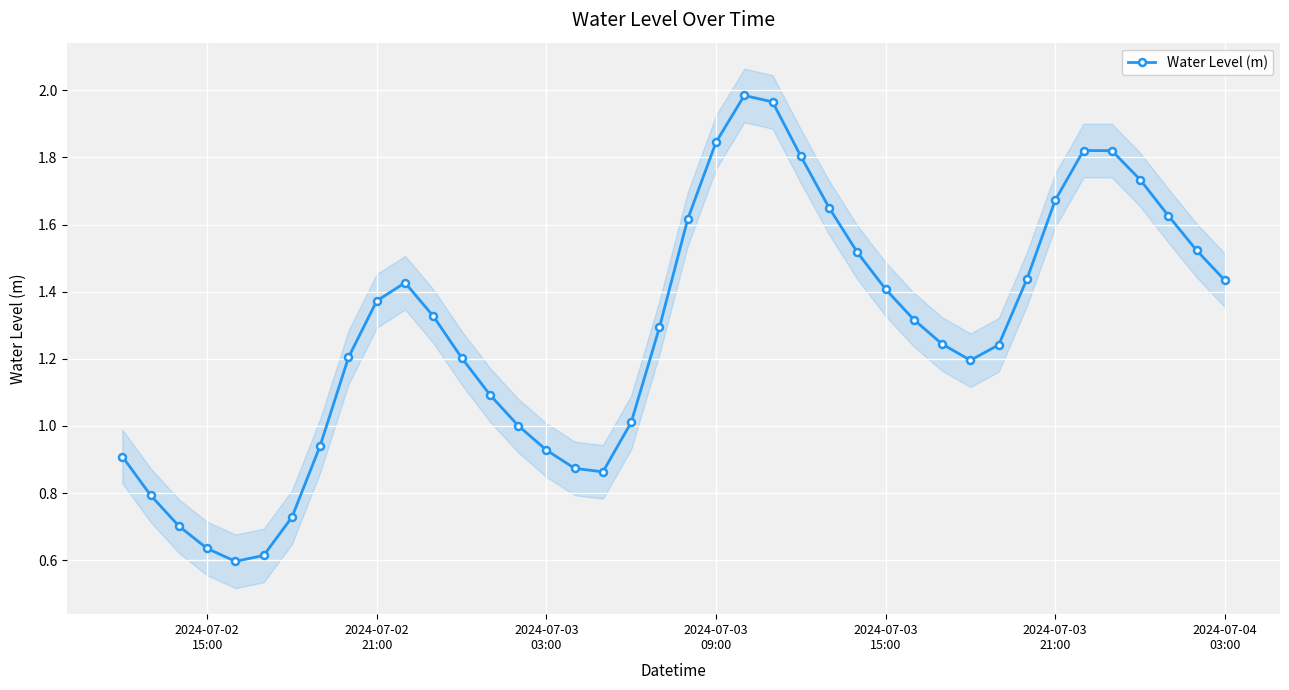

What is the minimum value shown in the chart?

0.6